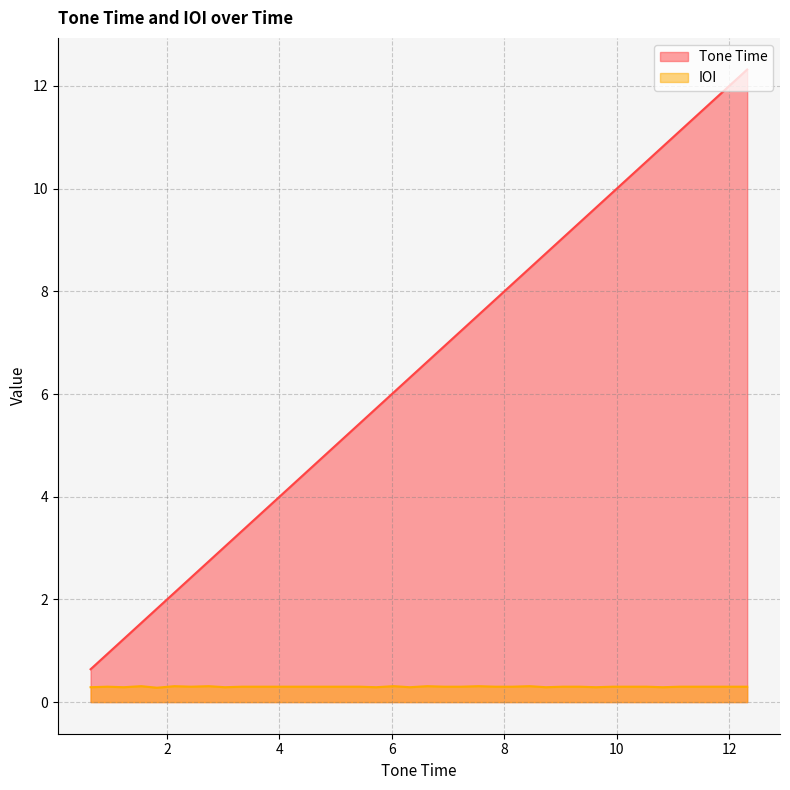

At which category is the sum across all series the highest?

12.32